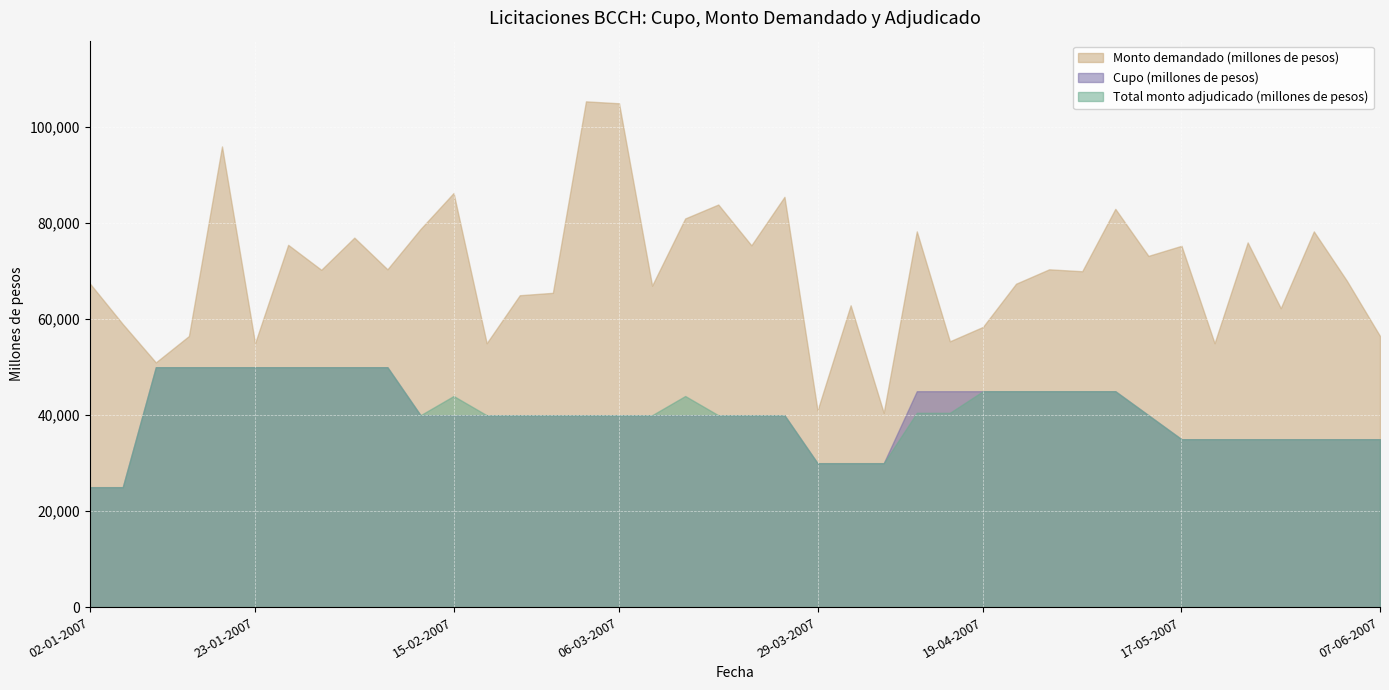

The value of Monto demandado (millones de pesos) at 15-02-2007 is 86300. True or false?

True